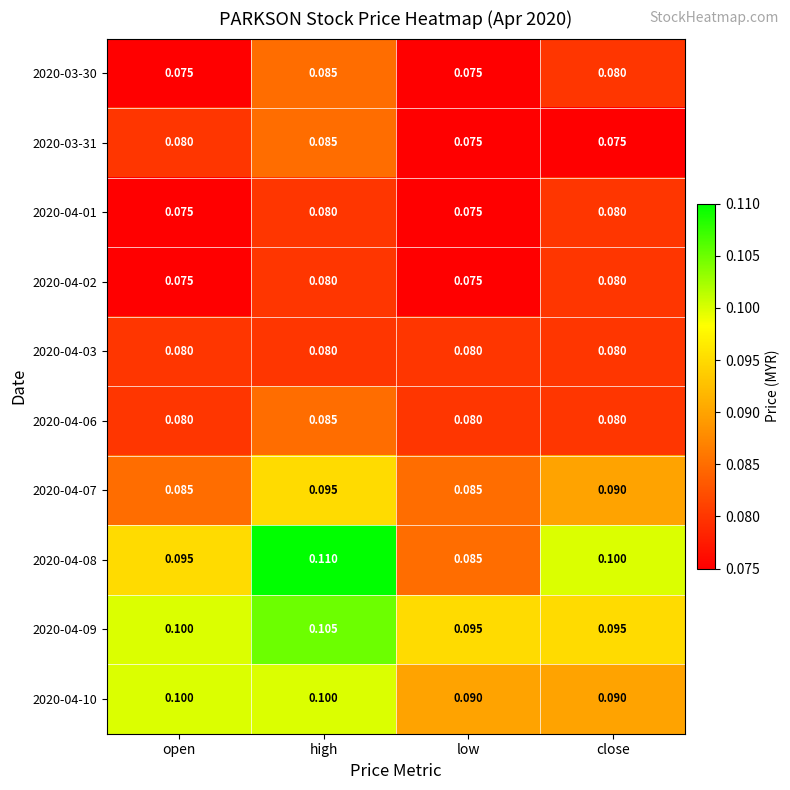

Rank the categories by 2020-04-08 value from lowest to highest.

low, open, close, high